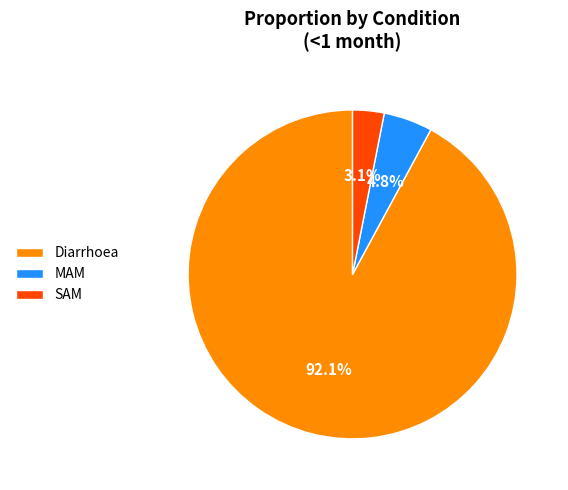

How many segments does this pie chart have?

3